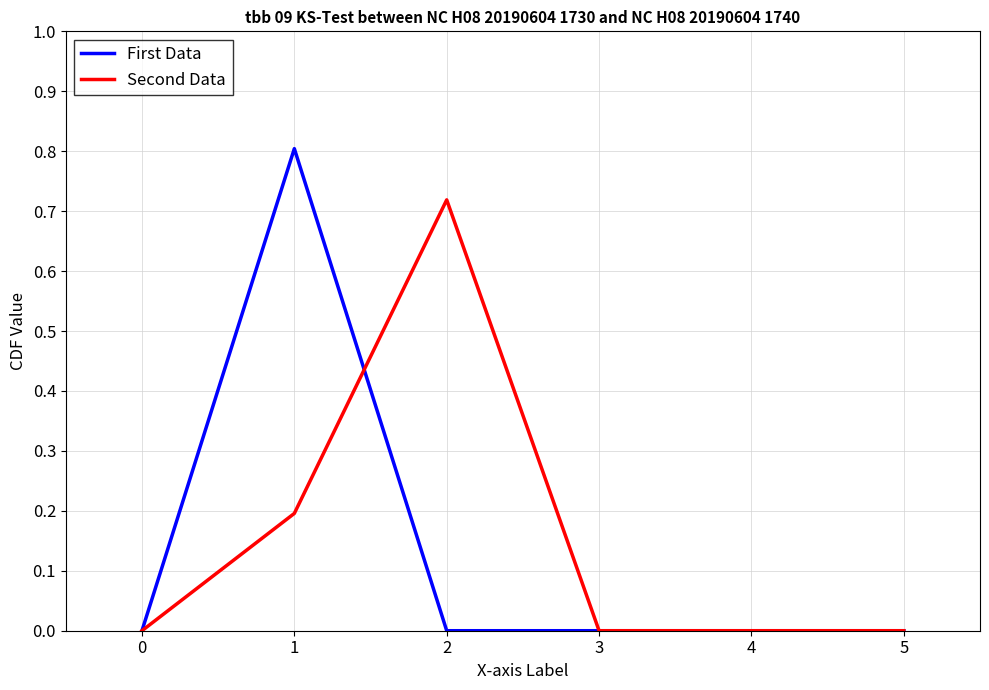

What is the maximum value shown in the chart?

0.8